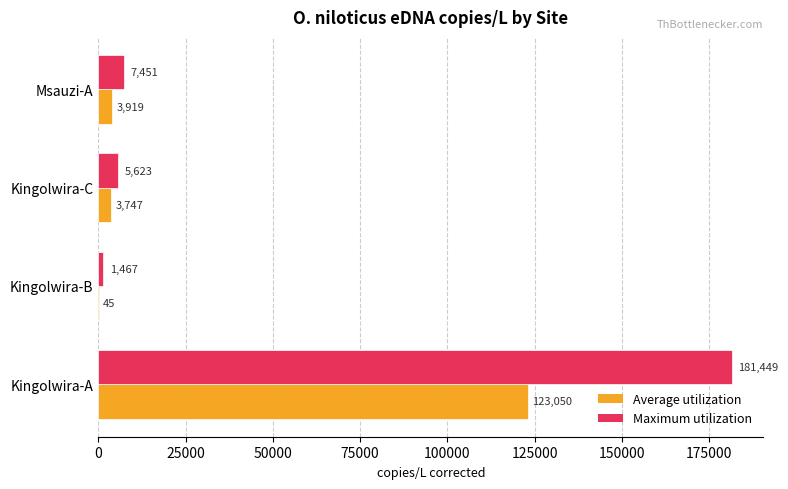

Is it true that Maximum utilization equals 1466.6 at Kingolwira-B?

True